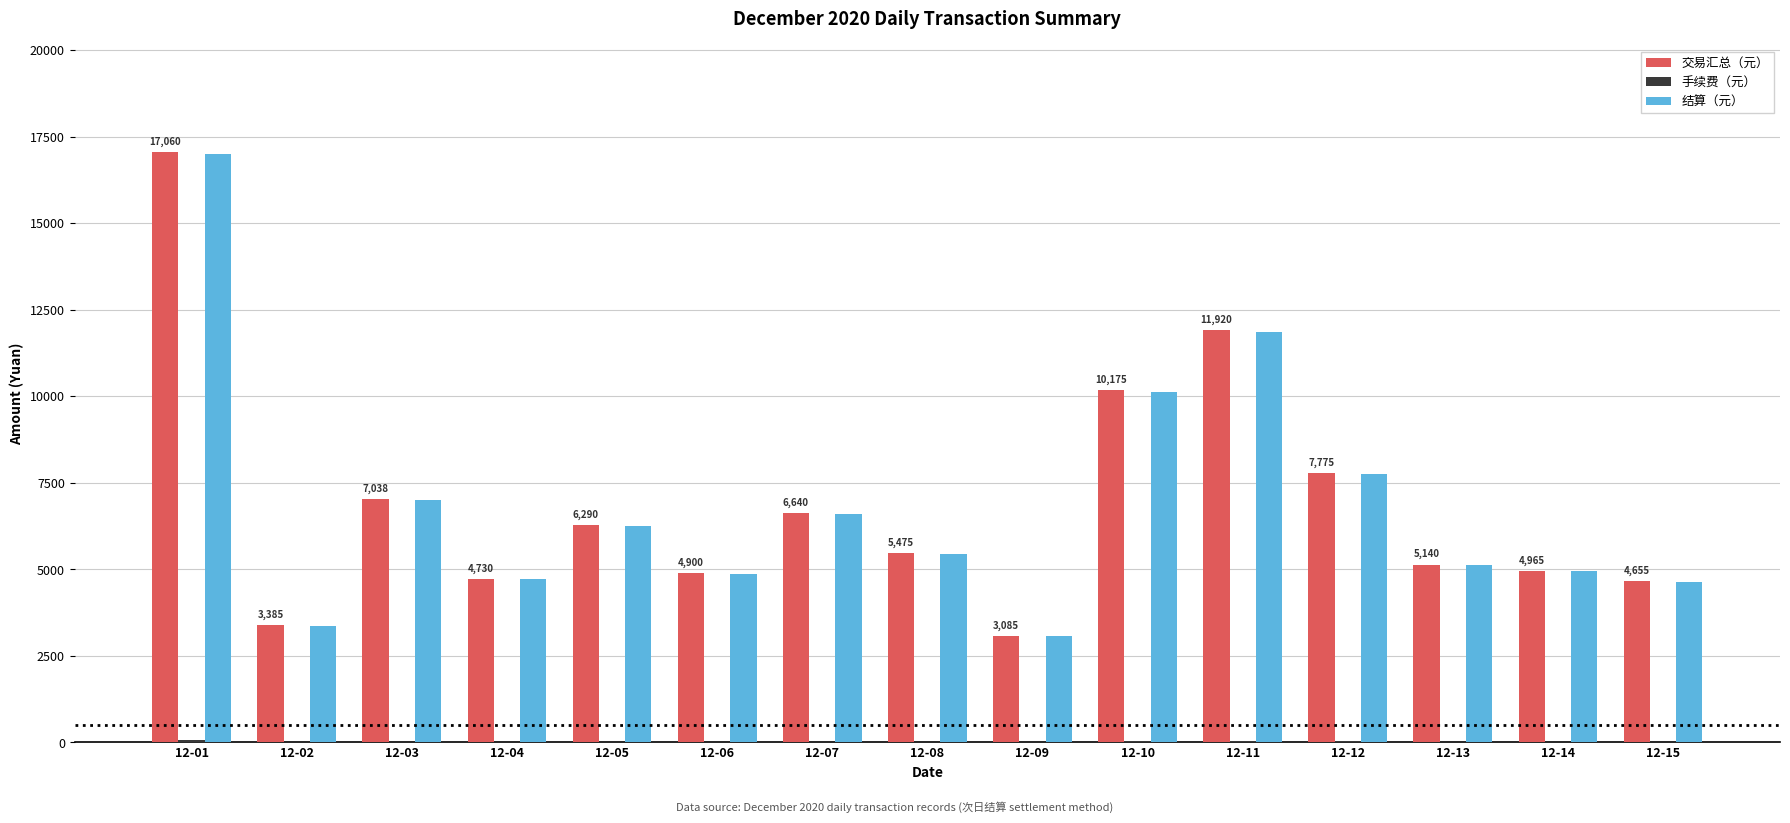

What is the maximum value for 交易汇总（元）?

17060.0